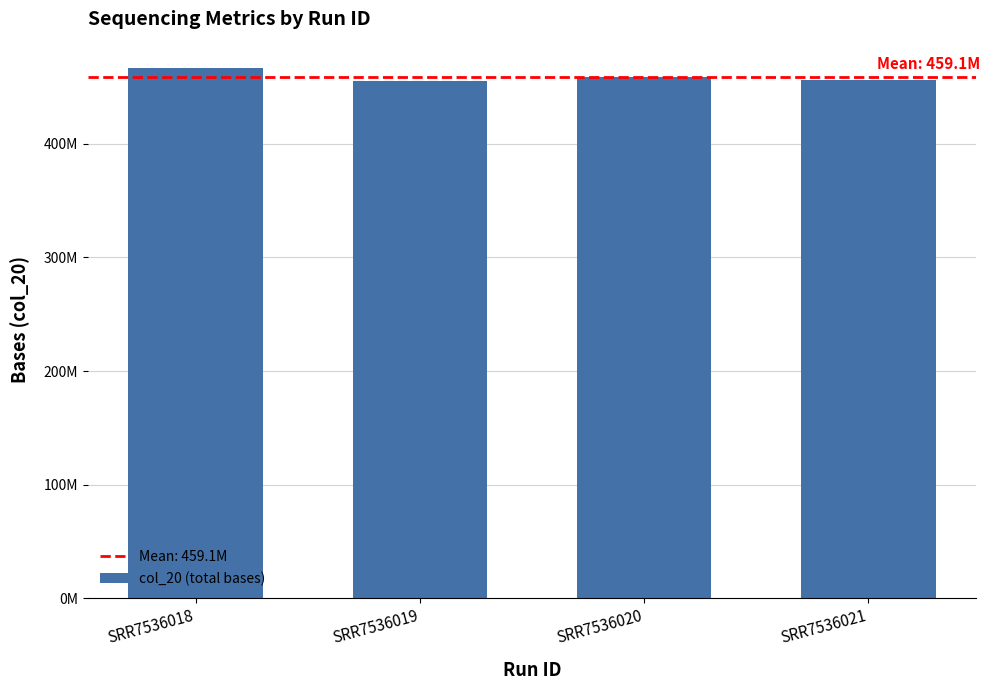

Does the chart contain any negative values?

No